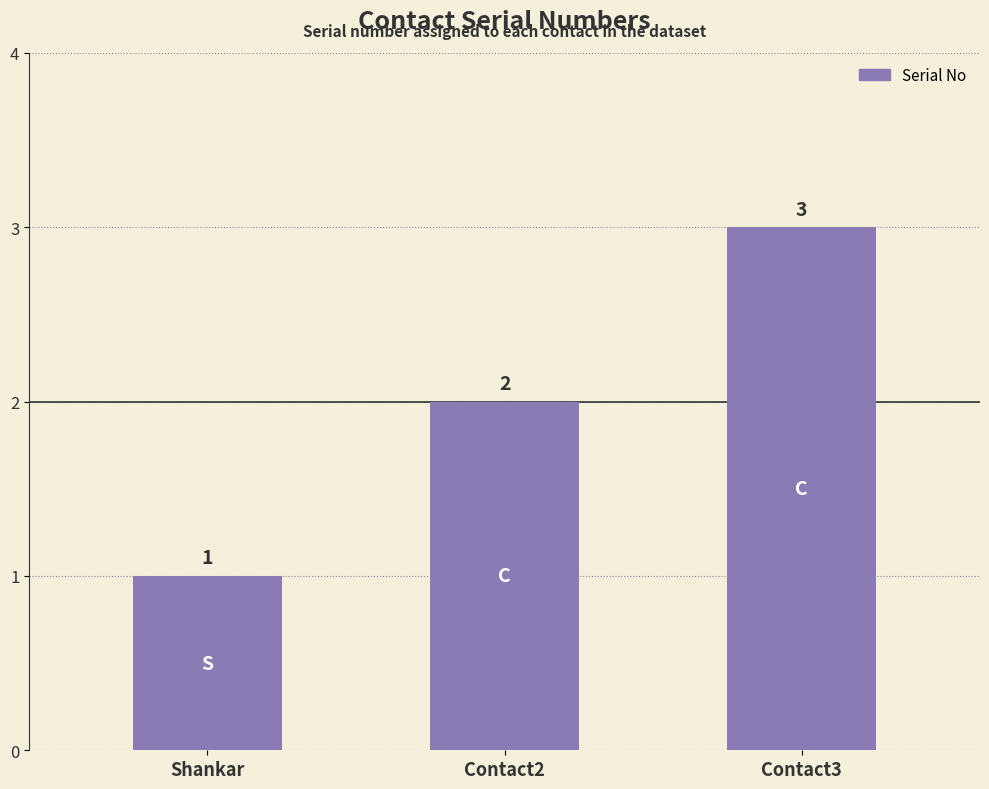

What is the difference between the maximum and minimum values?

2